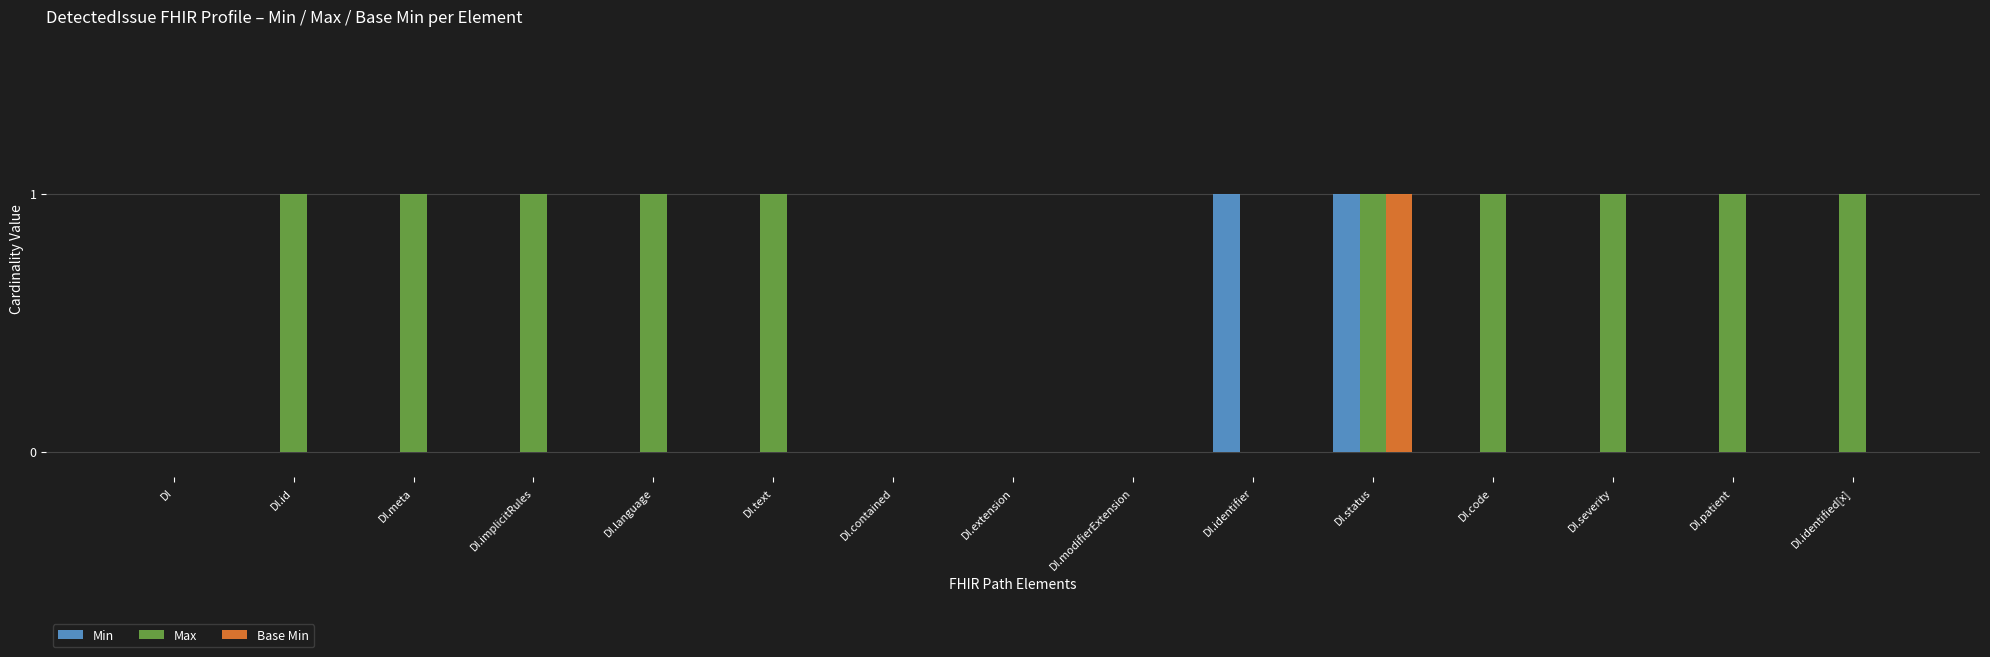

How many Min values are between 0 and 1?

15